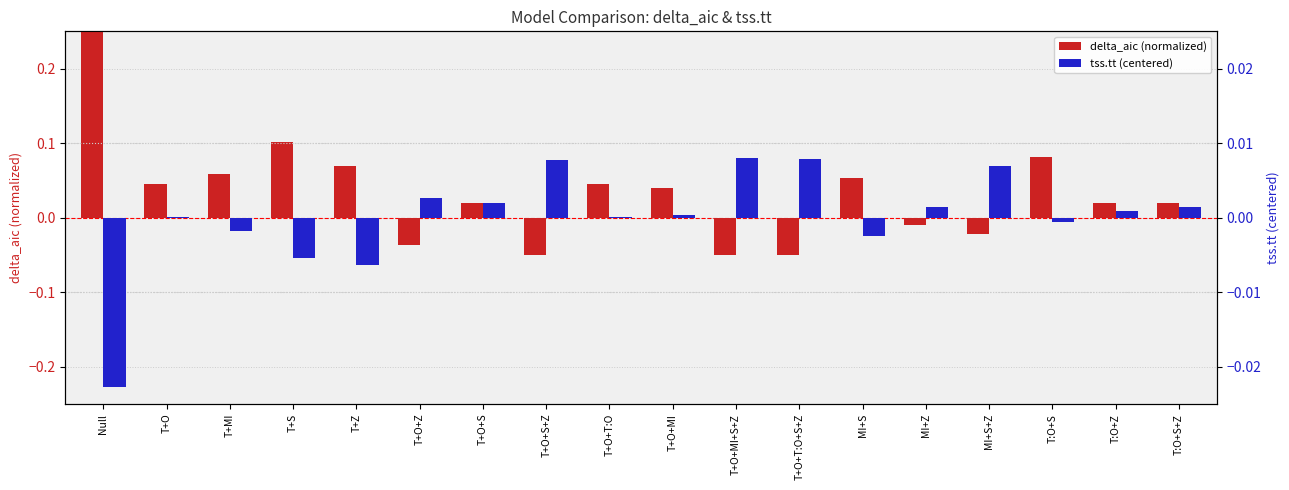

Which has a higher value, MI+S or T+Z?

T+Z